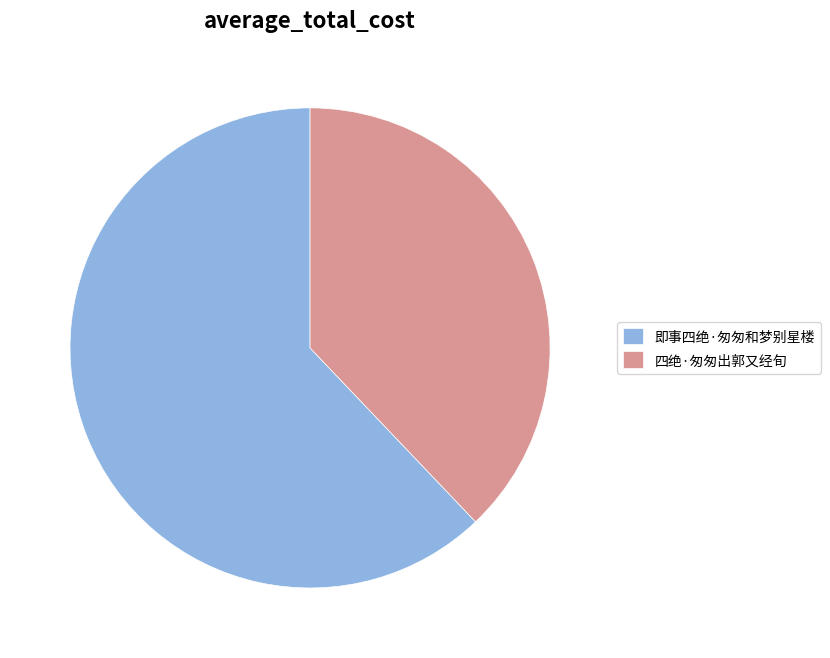

What is the ratio of the value at 四绝·匆匆出郭又经旬 to the value at 即事四绝·匆匆和梦别星楼?

0.6